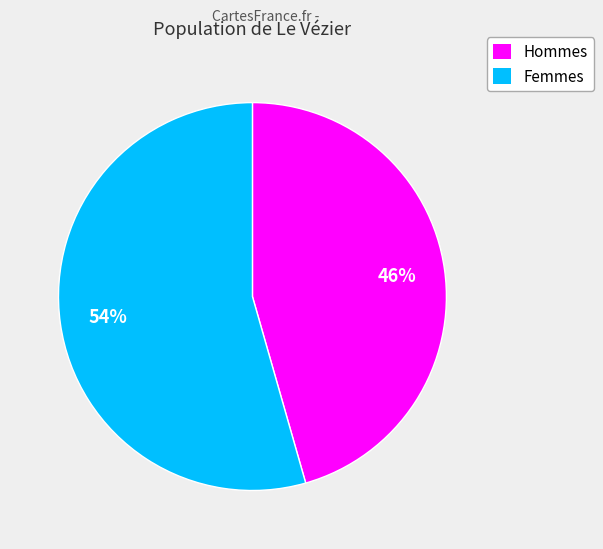

Is there a majority slice in this chart?

Yes